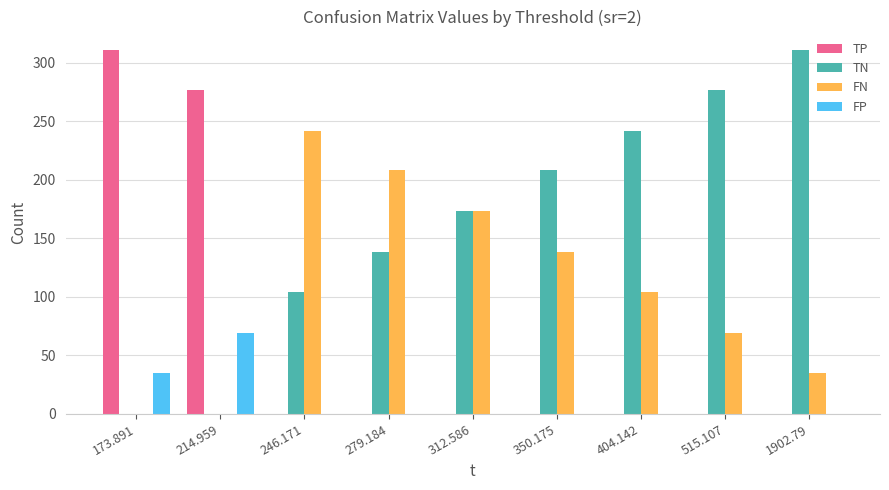

Between 214.959 and 312.586, which series saw the biggest shift?

TP